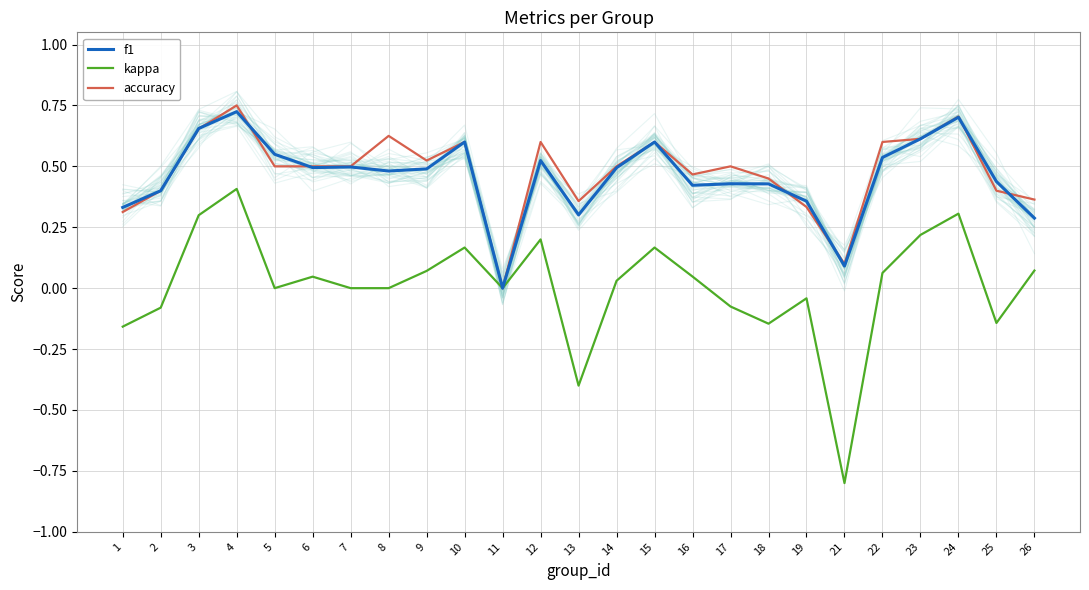

Read the accuracy value at 22.

0.6